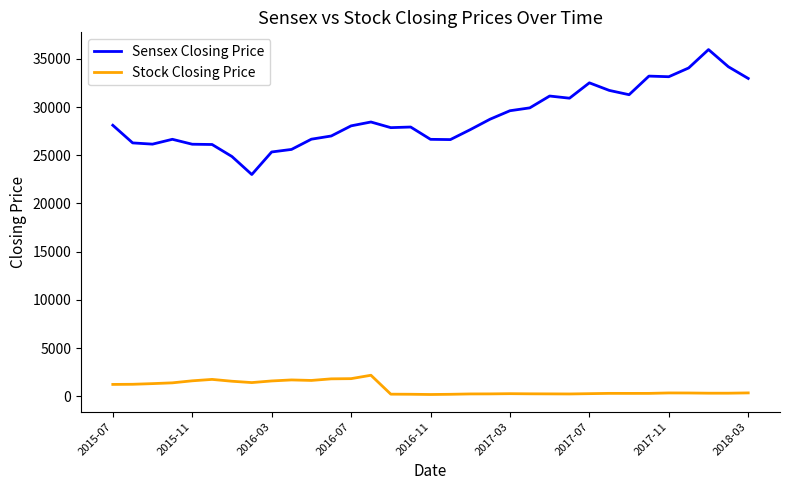

What is the highest value of the Sensex Closing Price series?

35965.0